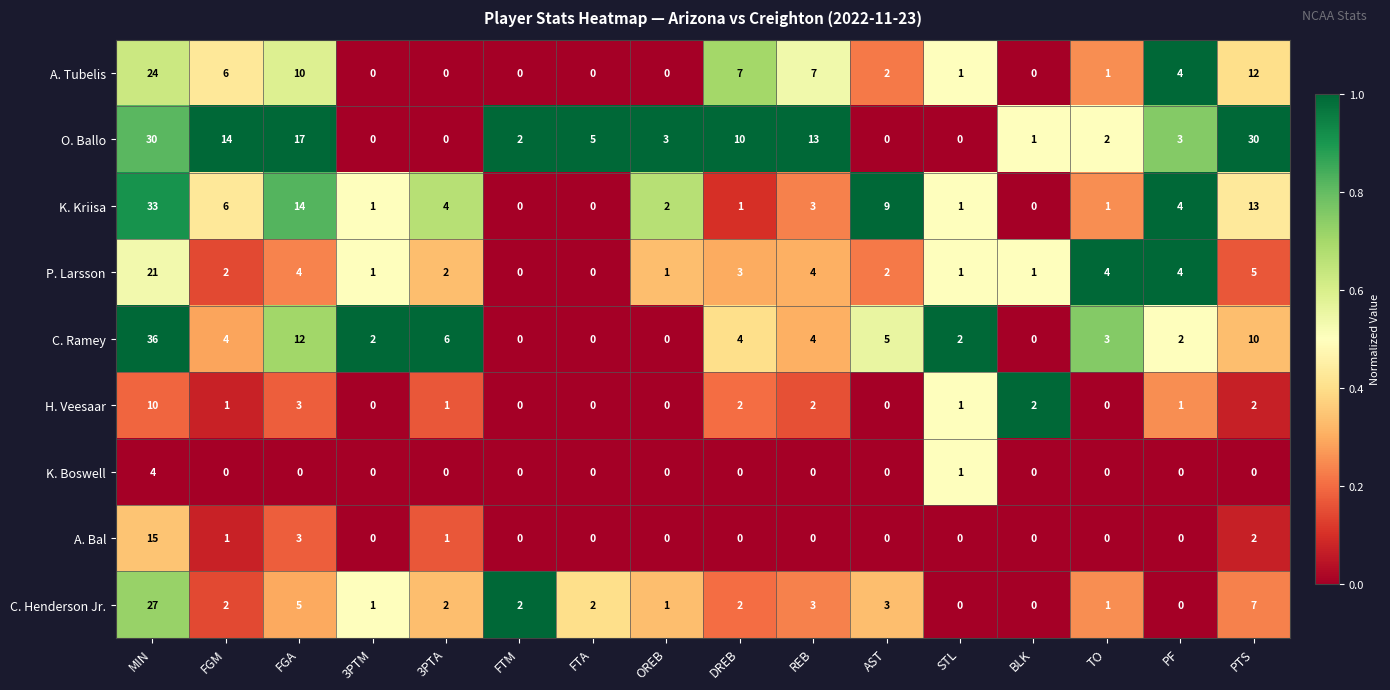

Between OREB and REB, which series saw the biggest shift?

O. Ballo